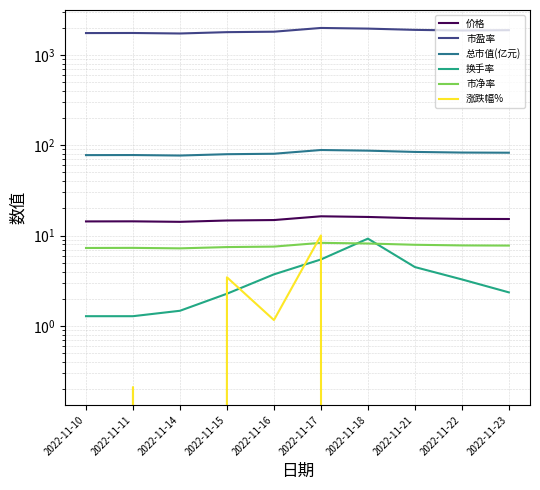

Reading left to right, transcribe all the data shown in this chart.

价格: 2022-11-10=14.3	2022-11-11=14.4	2022-11-14=14.2	2022-11-15=14.7	2022-11-16=14.9	2022-11-17=16.4	2022-11-18=16.1	2022-11-21=15.6	2022-11-22=15.3	2022-11-23=15.3
市盈率: 2022-11-10=1748.8	2022-11-11=1752.5	2022-11-14=1730.6	2022-11-15=1790.3	2022-11-16=1811.0	2022-11-17=1992.6	2022-11-18=1959.7	2022-11-21=1897.5	2022-11-22=1867.1	2022-11-23=1882.8
总市值(亿元): 2022-11-10=77.8	2022-11-11=78.0	2022-11-14=77.0	2022-11-15=79.7	2022-11-16=80.6	2022-11-17=88.7	2022-11-18=87.2	2022-11-21=84.4	2022-11-22=83.1	2022-11-23=82.8
换手率: 2022-11-10=1.3	2022-11-11=1.3	2022-11-14=1.5	2022-11-15=2.3	2022-11-16=3.7	2022-11-17=5.4	2022-11-18=9.2	2022-11-21=4.5	2022-11-22=3.3	2022-11-23=2.4
市净率: 2022-11-10=7.3	2022-11-11=7.3	2022-11-14=7.2	2022-11-15=7.5	2022-11-16=7.5	2022-11-17=8.3	2022-11-18=8.2	2022-11-21=7.9	2022-11-22=7.8	2022-11-23=7.8
涨跌幅%: 2022-11-10=-1.5	2022-11-11=0.2	2022-11-14=-1.2	2022-11-15=3.5	2022-11-16=1.2	2022-11-17=10.0	2022-11-18=-1.6	2022-11-21=-3.2	2022-11-22=-1.6	2022-11-23=-0.4